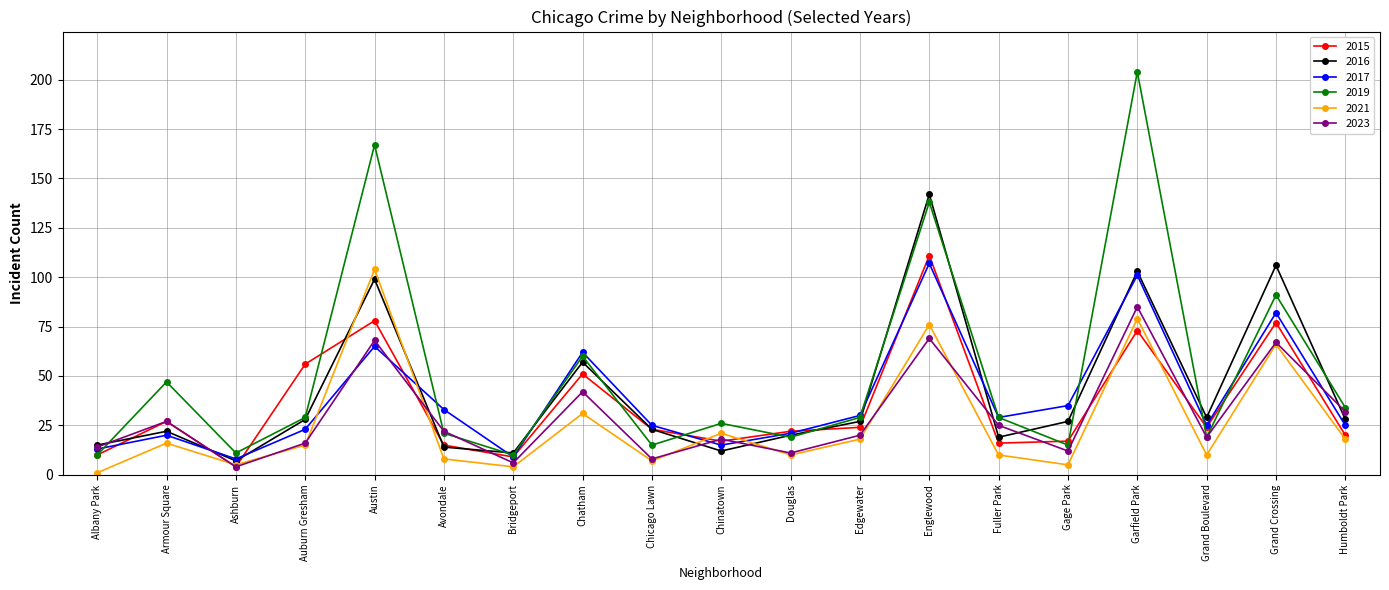

Reading left to right, transcribe all the data shown in this chart.

2015: Albany Park=10	Armour Square=27	Ashburn=4	Auburn Gresham=56	Austin=78	Avondale=15	Bridgeport=9	Chatham=51	Chicago Lawn=23	Chinatown=17	Douglas=22	Edgewater=24	Englewood=111	Fuller Park=16	Gage Park=17	Garfield Park=73	Grand Boulevard=24	Grand Crossing=77	Humboldt Park=20
2016: Albany Park=15	Armour Square=22	Ashburn=7	Auburn Gresham=28	Austin=99	Avondale=14	Bridgeport=11	Chatham=57	Chicago Lawn=23	Chinatown=12	Douglas=20	Edgewater=27	Englewood=142	Fuller Park=19	Gage Park=27	Garfield Park=103	Grand Boulevard=29	Grand Crossing=106	Humboldt Park=28
2017: Albany Park=13	Armour Square=20	Ashburn=8	Auburn Gresham=23	Austin=65	Avondale=33	Bridgeport=9	Chatham=62	Chicago Lawn=25	Chinatown=15	Douglas=21	Edgewater=30	Englewood=107	Fuller Park=29	Gage Park=35	Garfield Park=101	Grand Boulevard=25	Grand Crossing=82	Humboldt Park=25
2019: Albany Park=10	Armour Square=47	Ashburn=11	Auburn Gresham=29	Austin=167	Avondale=21	Bridgeport=10	Chatham=60	Chicago Lawn=15	Chinatown=26	Douglas=19	Edgewater=29	Englewood=138	Fuller Park=29	Gage Park=15	Garfield Park=204	Grand Boulevard=19	Grand Crossing=91	Humboldt Park=34
2021: Albany Park=1	Armour Square=16	Ashburn=5	Auburn Gresham=15	Austin=104	Avondale=8	Bridgeport=4	Chatham=31	Chicago Lawn=7	Chinatown=21	Douglas=10	Edgewater=18	Englewood=76	Fuller Park=10	Gage Park=5	Garfield Park=79	Grand Boulevard=10	Grand Crossing=66	Humboldt Park=18
2023: Albany Park=14	Armour Square=27	Ashburn=4	Auburn Gresham=16	Austin=68	Avondale=22	Bridgeport=6	Chatham=42	Chicago Lawn=8	Chinatown=18	Douglas=11	Edgewater=20	Englewood=69	Fuller Park=25	Gage Park=12	Garfield Park=85	Grand Boulevard=19	Grand Crossing=67	Humboldt Park=32